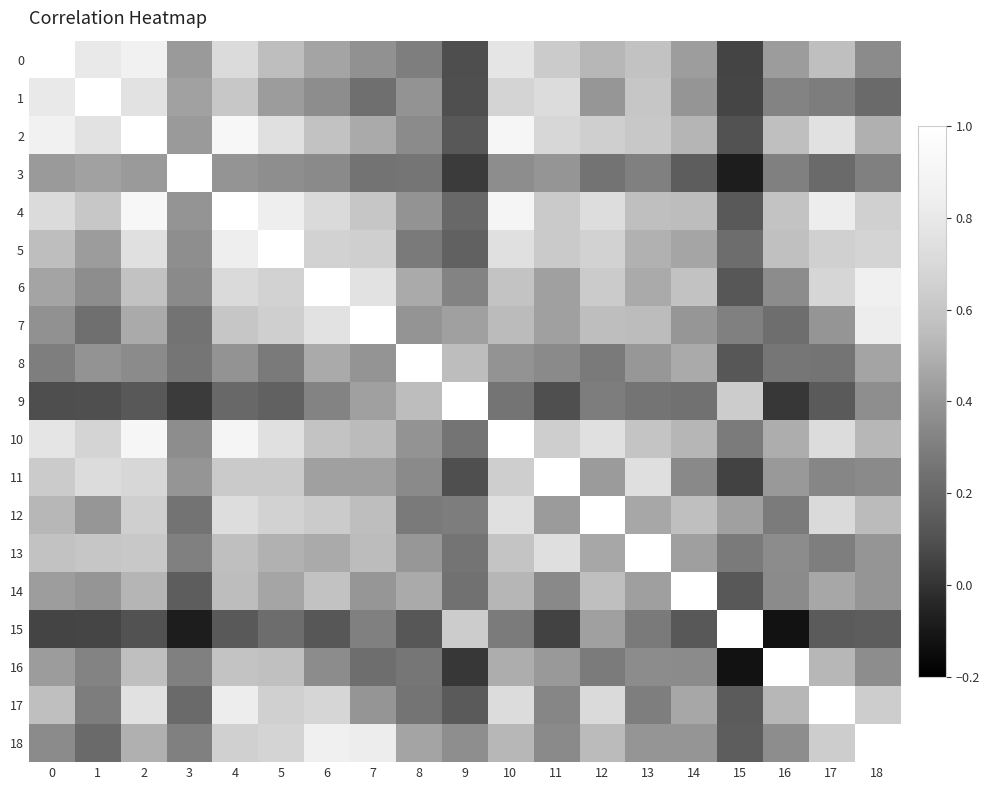

Between 9 and 18, which series saw the biggest shift?

9